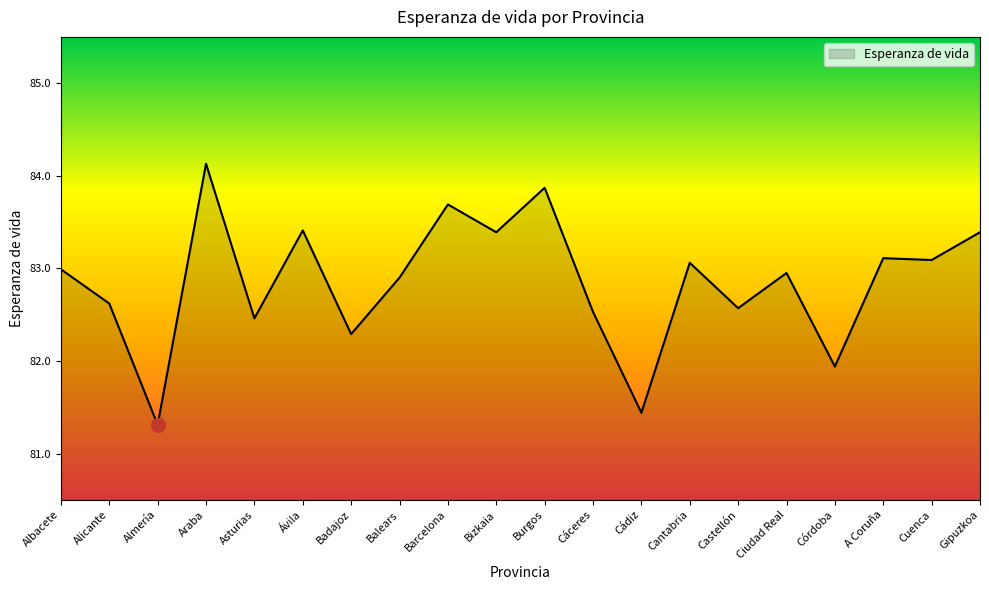

What position from the right is Albacete?

20